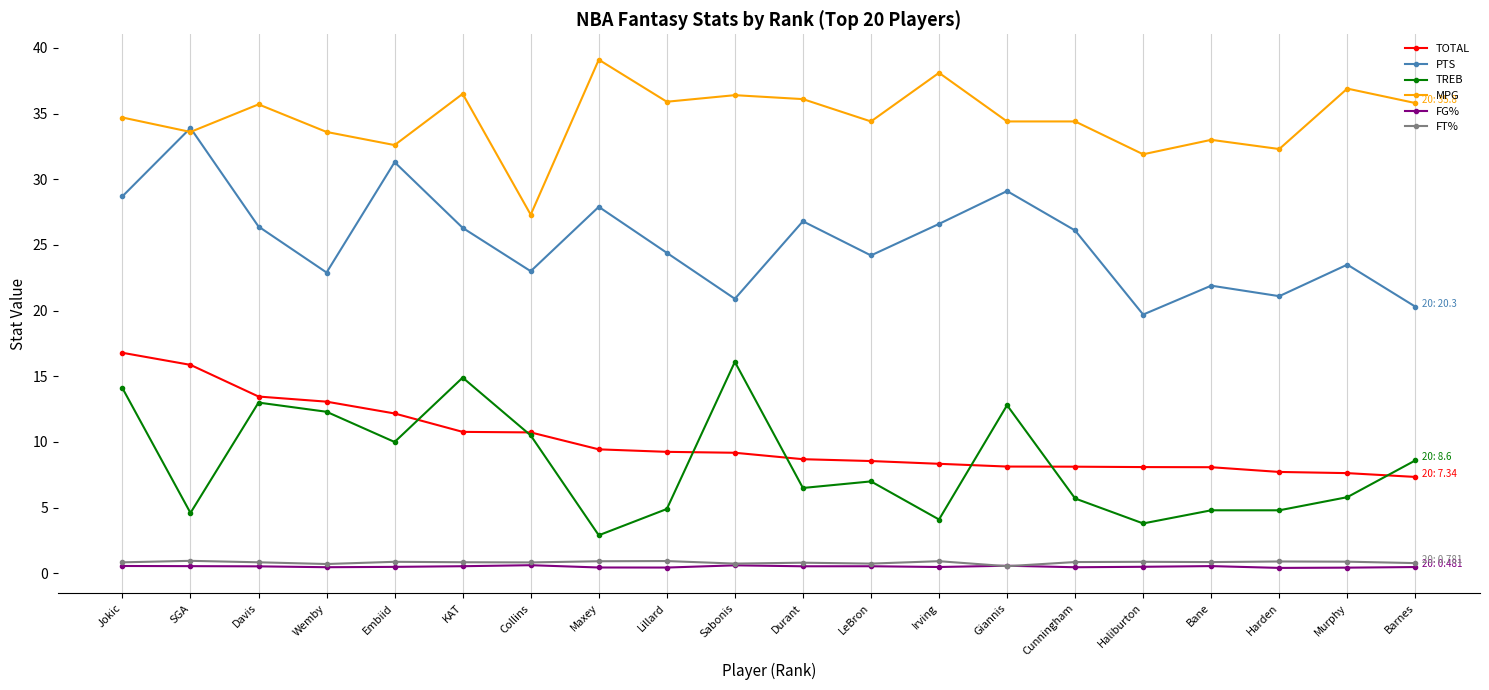

Is this an area chart (filled region under the line)?

No